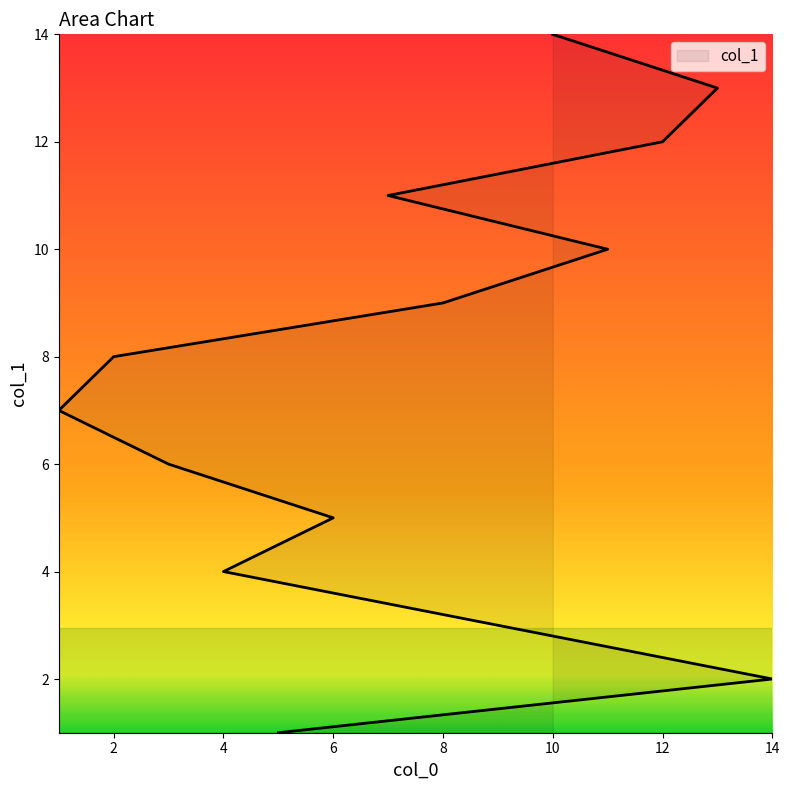

What is the difference between the maximum and minimum values?

13